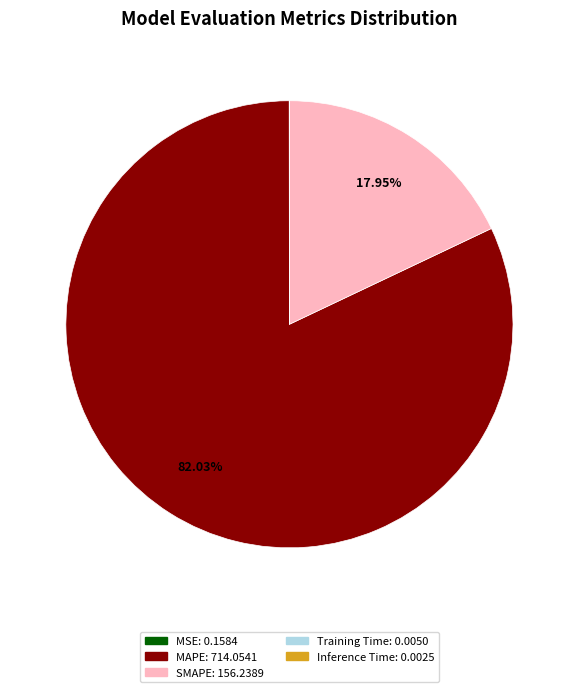

Is the sum of MAPE and SMAPE greater than half?

Yes